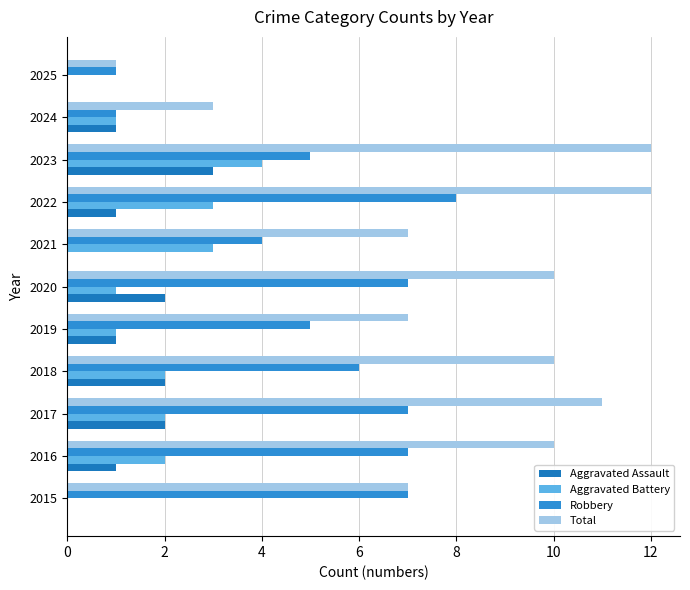

At how many categories does at least one series exceed 7?

6